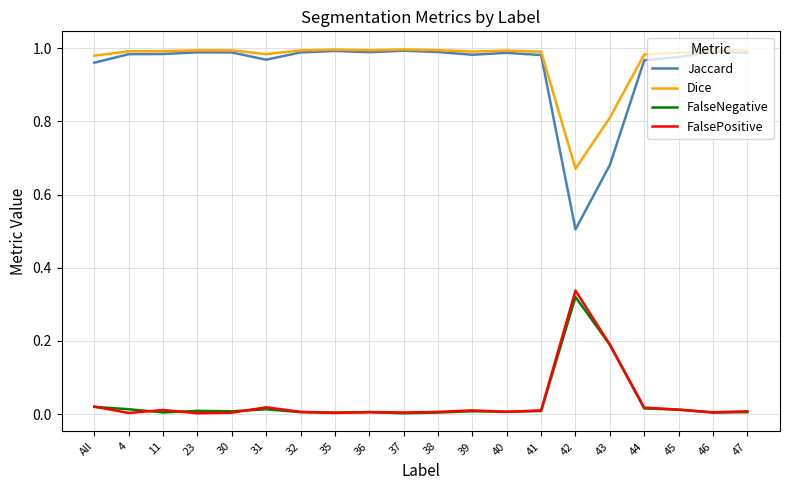

True or false: Jaccard and FalseNegative intersect in this chart.

False